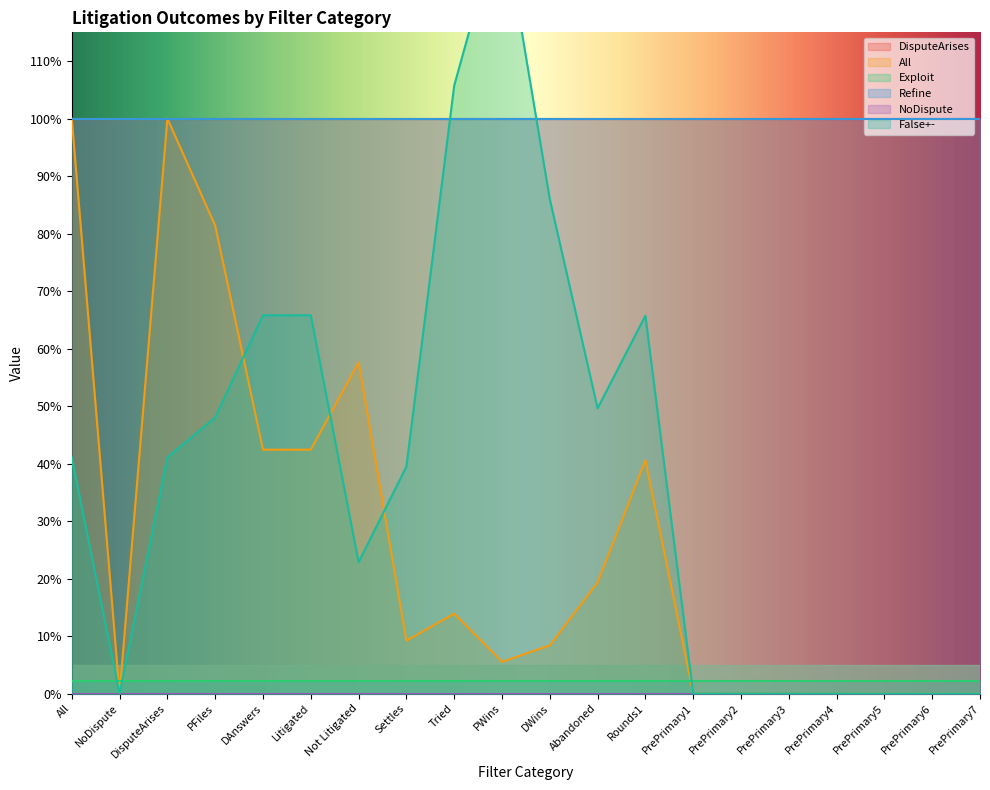

True or false: False+- has a value of 0.9 at DAnswers.

False